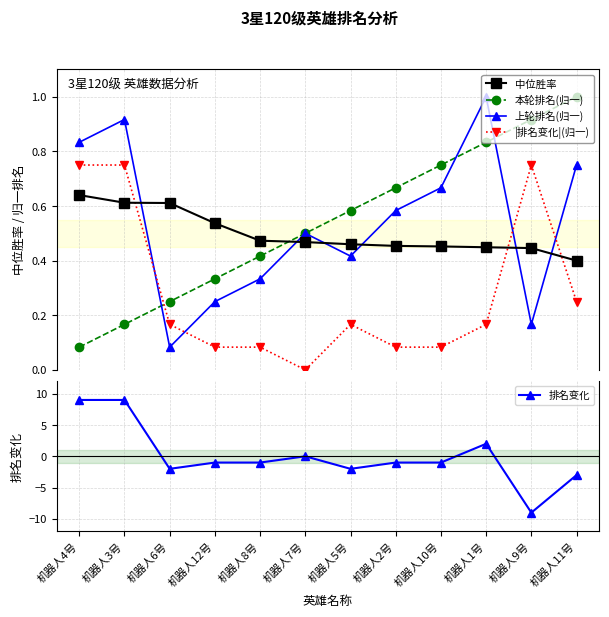

Rank the series by their maximum value, from lowest to highest.

中位胜率, |排名变化|(归一), 本轮排名(归一), 上轮排名(归一), 排名变化